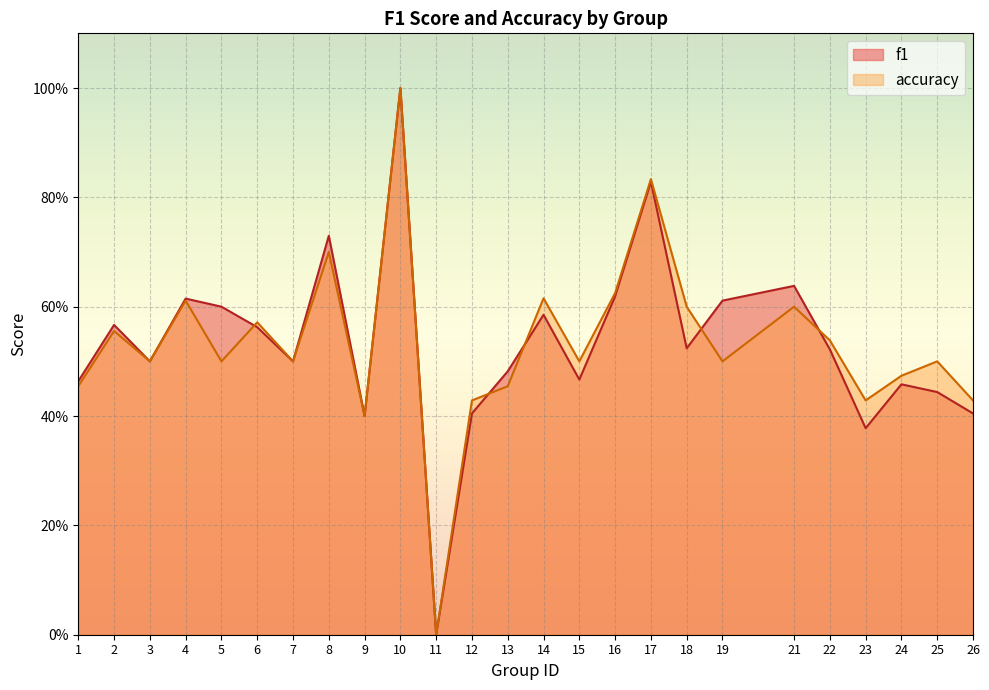

At which category is the sum across all series the highest?

10